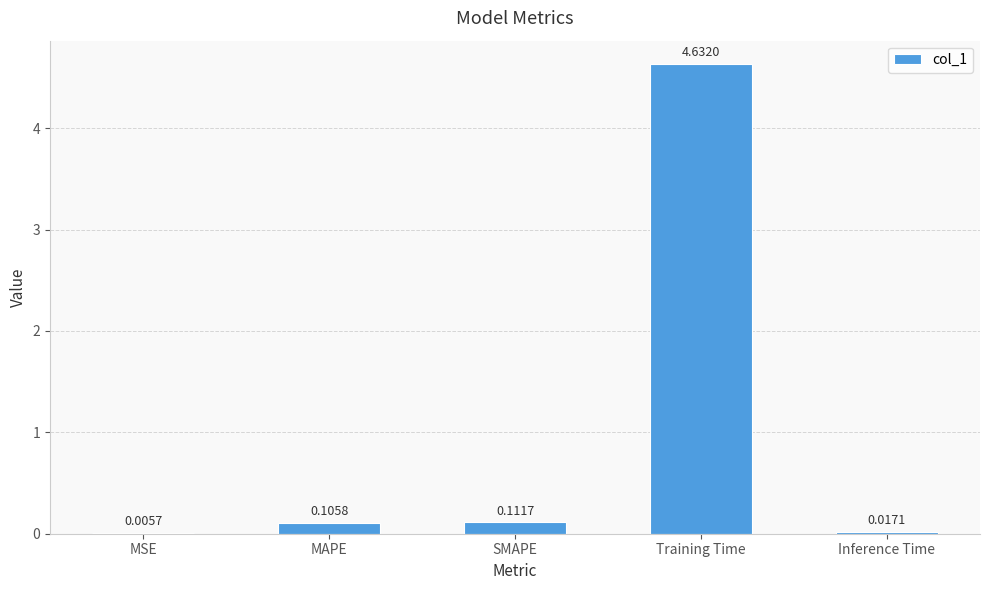

Where is the data nearest to the value 2?

SMAPE